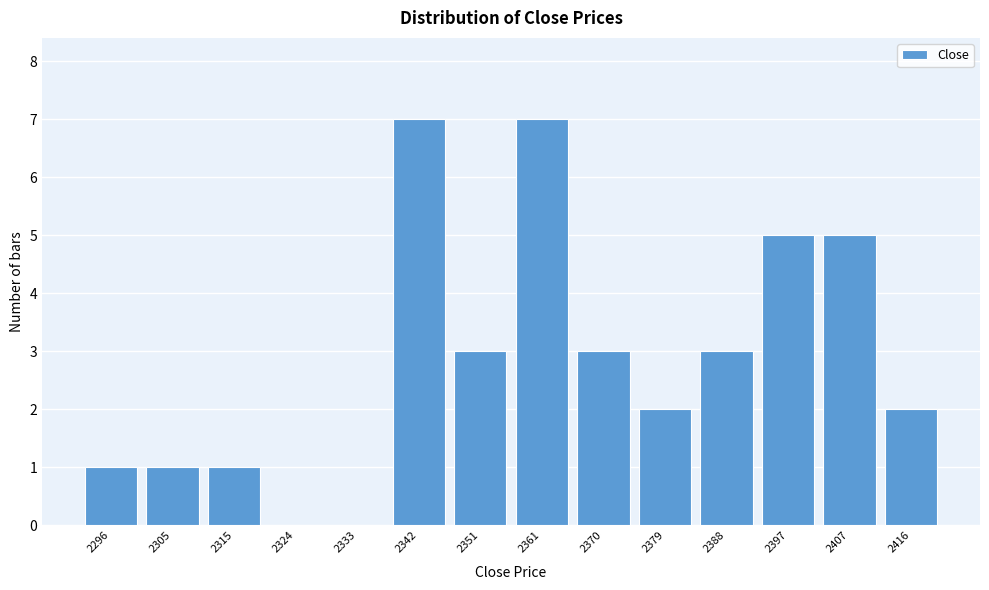

Reading right to left, transcribe all the data shown in this chart.

2416=2	2407=5	2397=5	2388=3	2379=2	2370=3	2361=7	2351=3	2342=7	2333=0	2324=0	2315=1	2305=1	2296=1